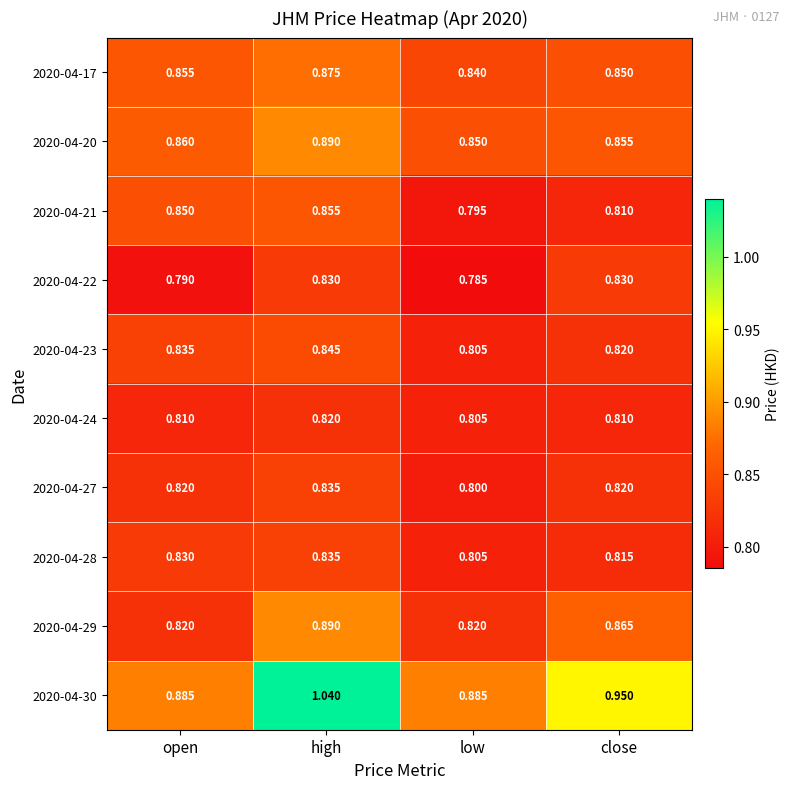

Count the number of data series in this chart.

10